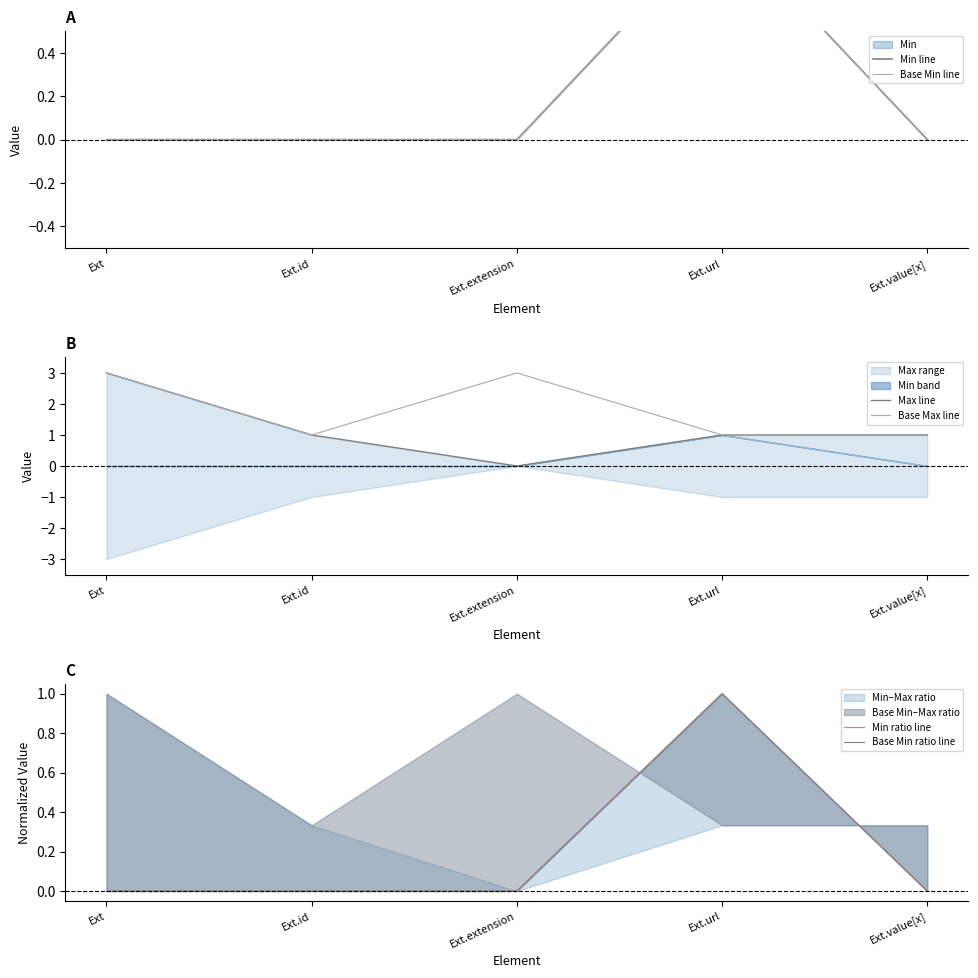

True or false: Base Min line and Base Max line cross at least once.

False